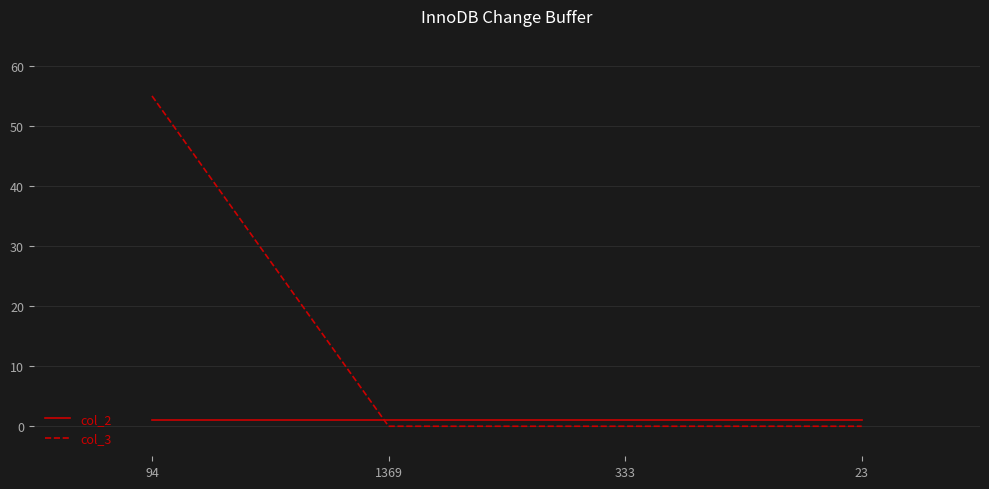

Count the col_3 values in the range 0 to 55.

4